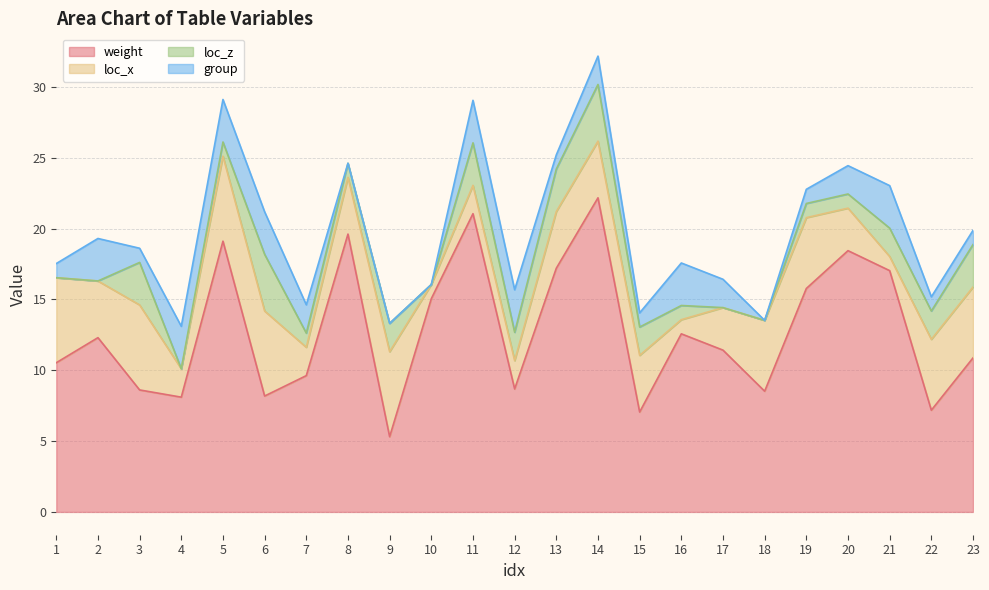

In loc_x, how many points are lower than both neighbors (excluding endpoints)?

6